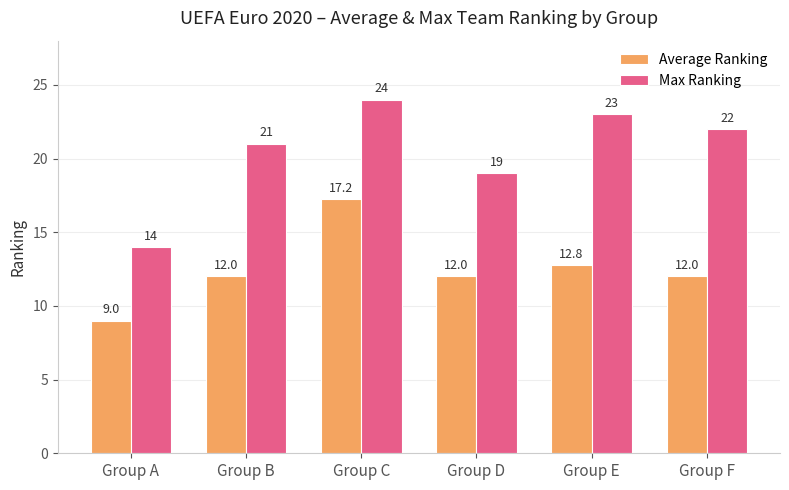

True or false: Max Ranking has a value of 23.0 at Group E.

True